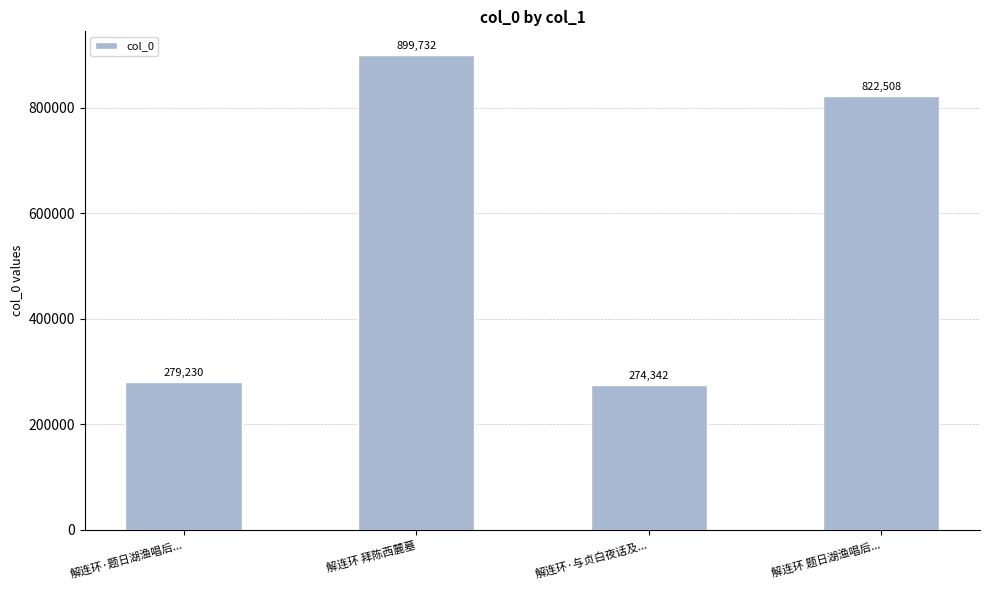

At which category does the chart reach its minimum across all series?

解连环·与贞白夜话及...